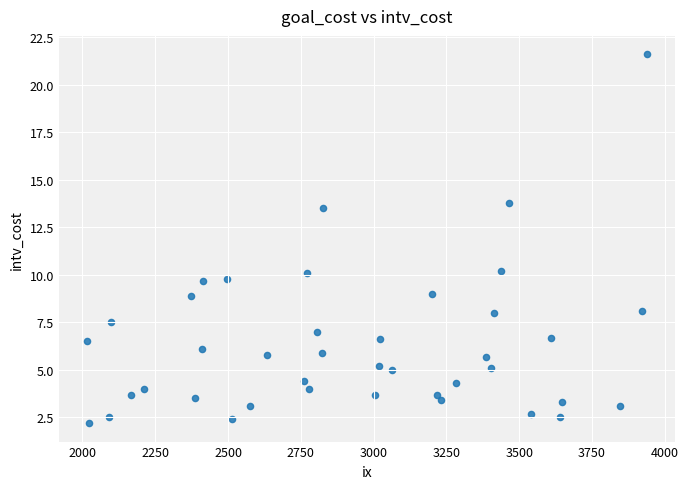

What is the range of X values (max minus min)?

1924.0